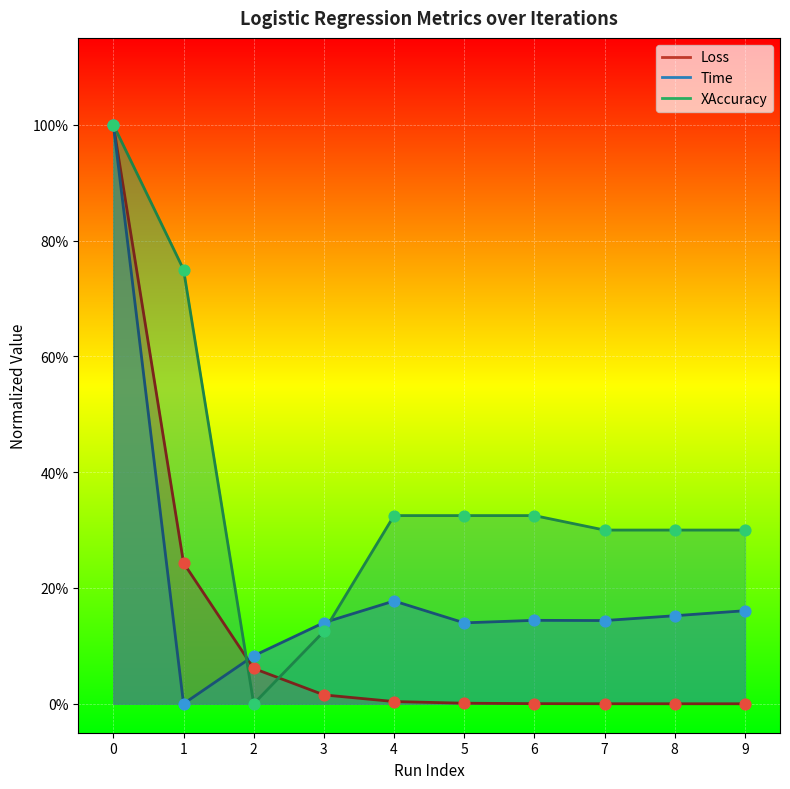

Which series reaches the minimum Y coordinate?

Loss